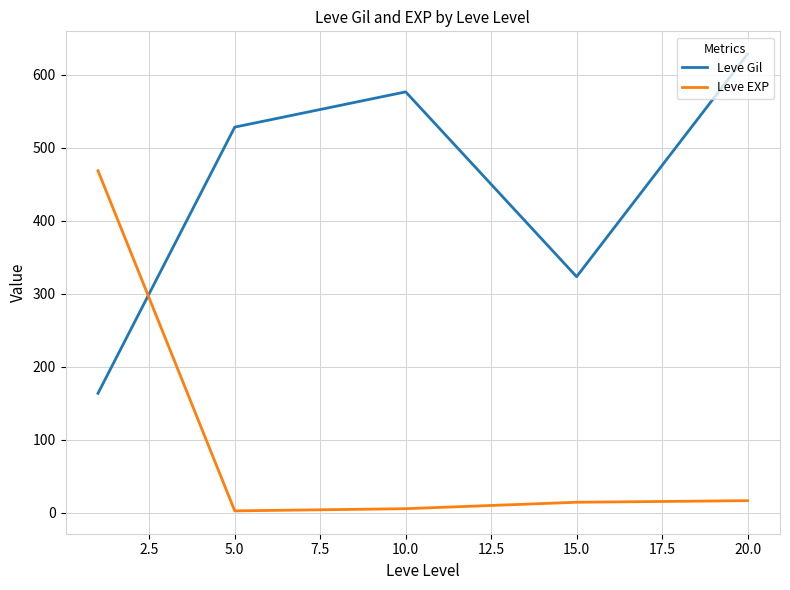

Rank the series by their average value, from lowest to highest.

Leve EXP, Leve Gil